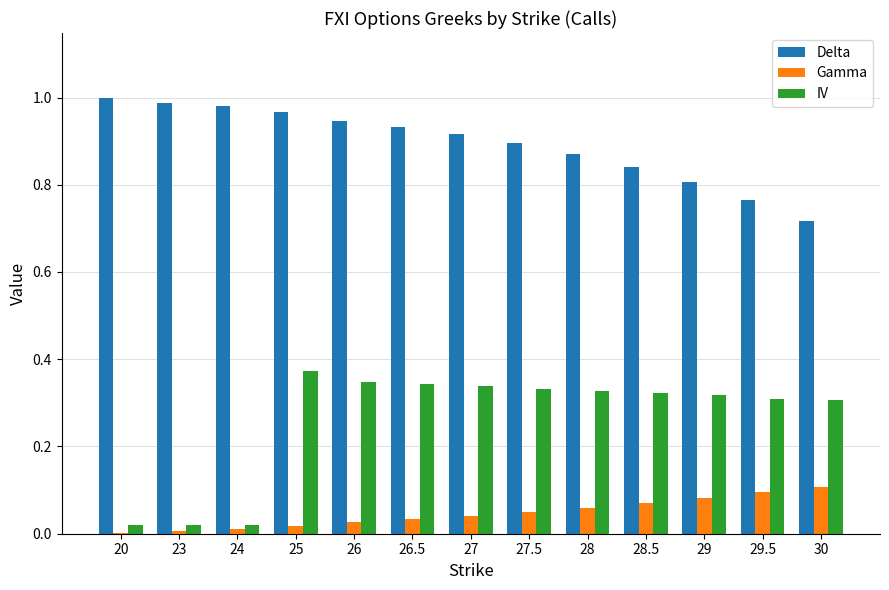

Between 20 and 28.5, which series saw the biggest shift?

IV